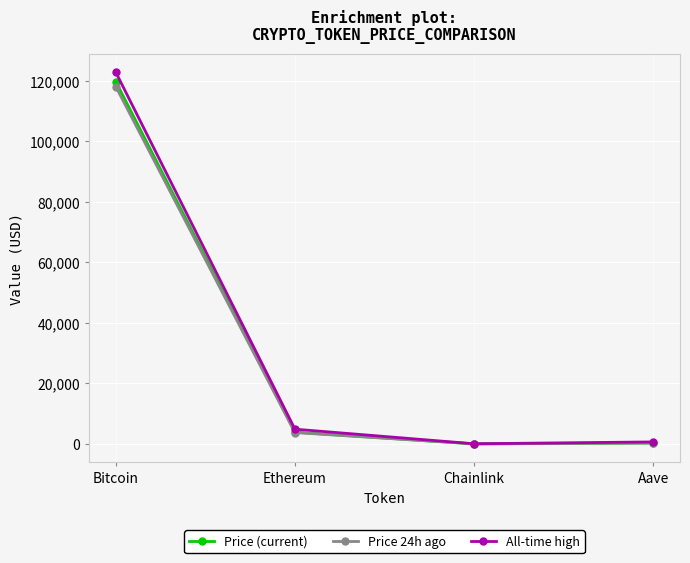

What is the label of the 4th point from the left?

Aave